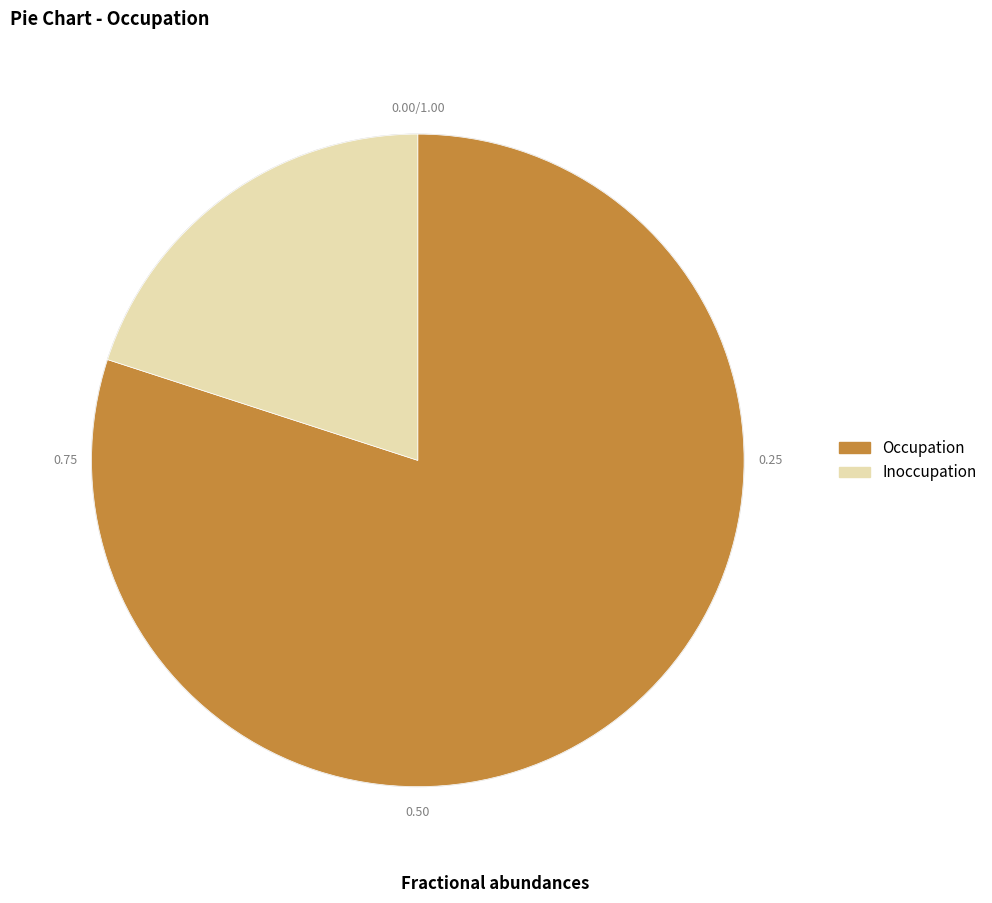

Count the number of slices in the pie.

2